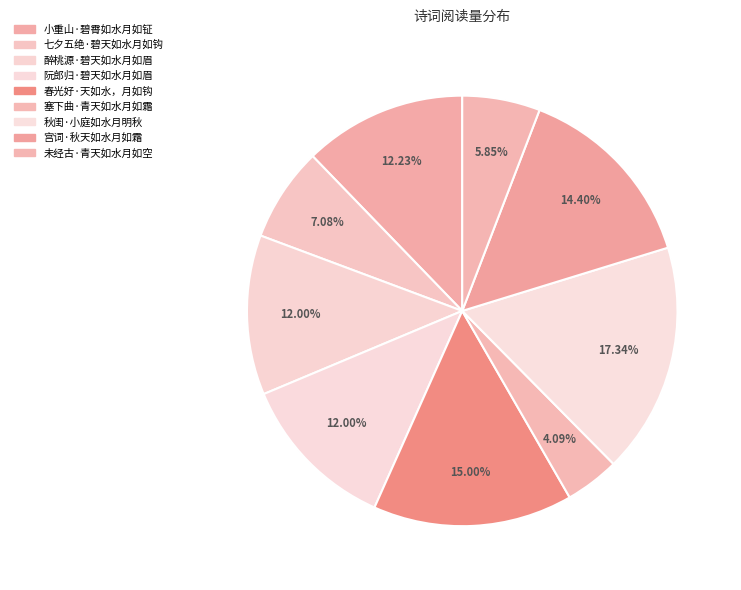

What is the ratio of the value at 阮郎归·碧天如水月如眉 to the value at 春光好·天如水，月如钩?

0.8